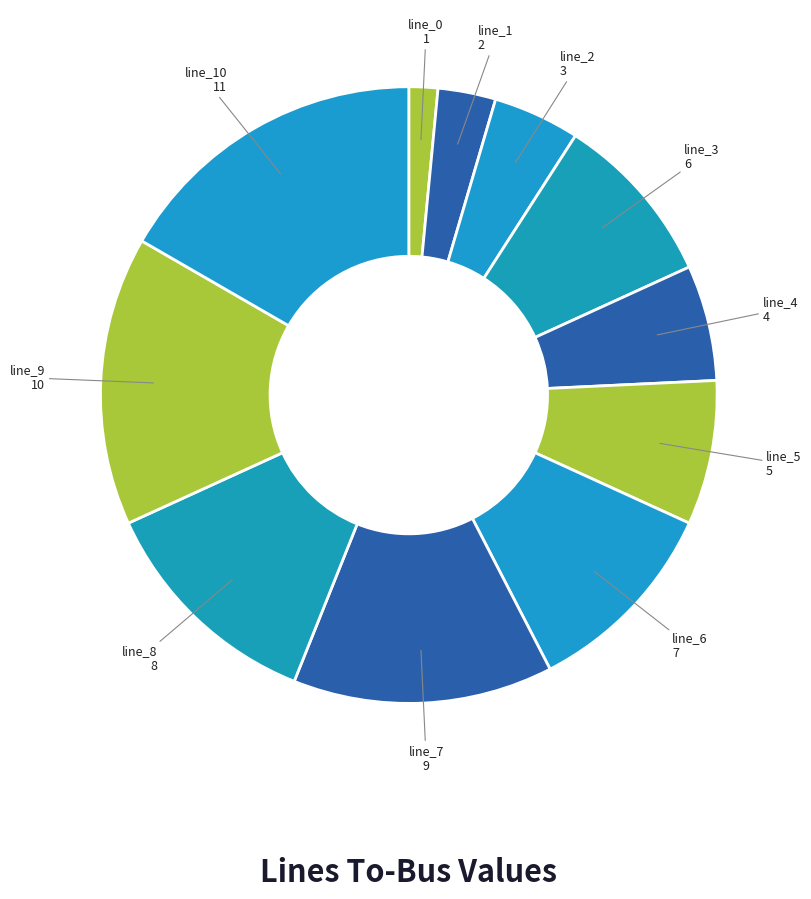

Does line_9 account for over 50% of the chart?

No